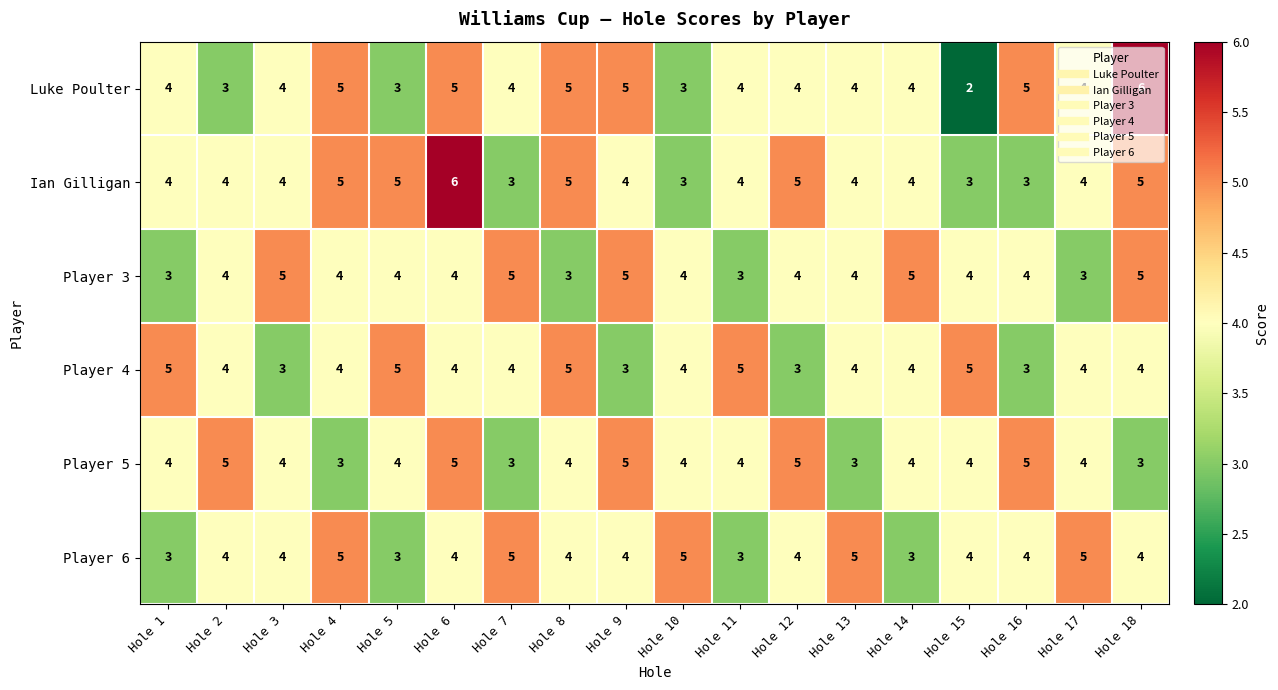

Read the Player 3 value at Hole 3.

5